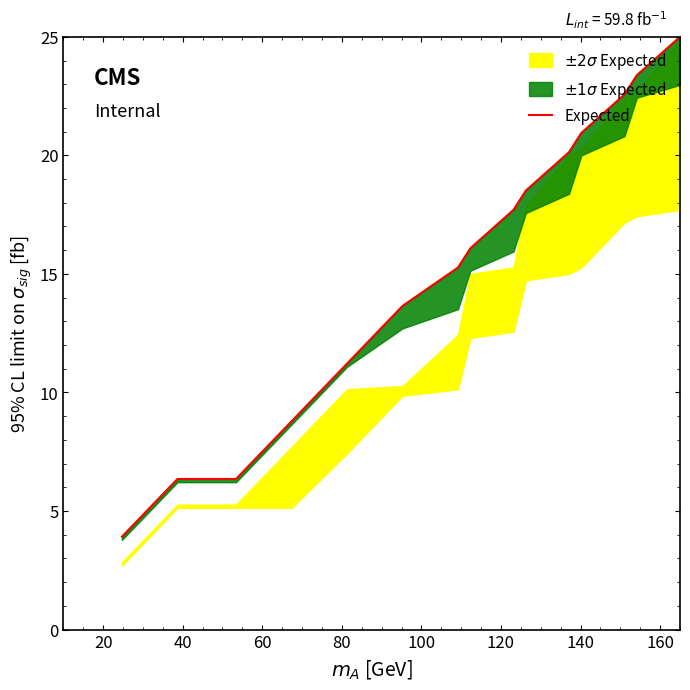

True or false: there are more than 2 points higher than both neighbors.

False